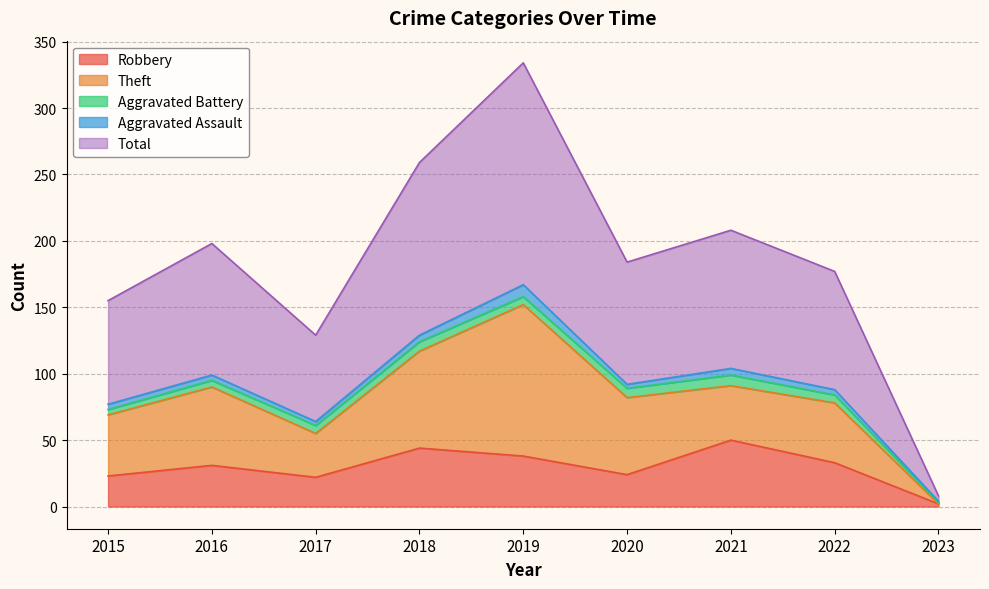

Between 2015 and 2021, which series saw the biggest shift?

Robbery